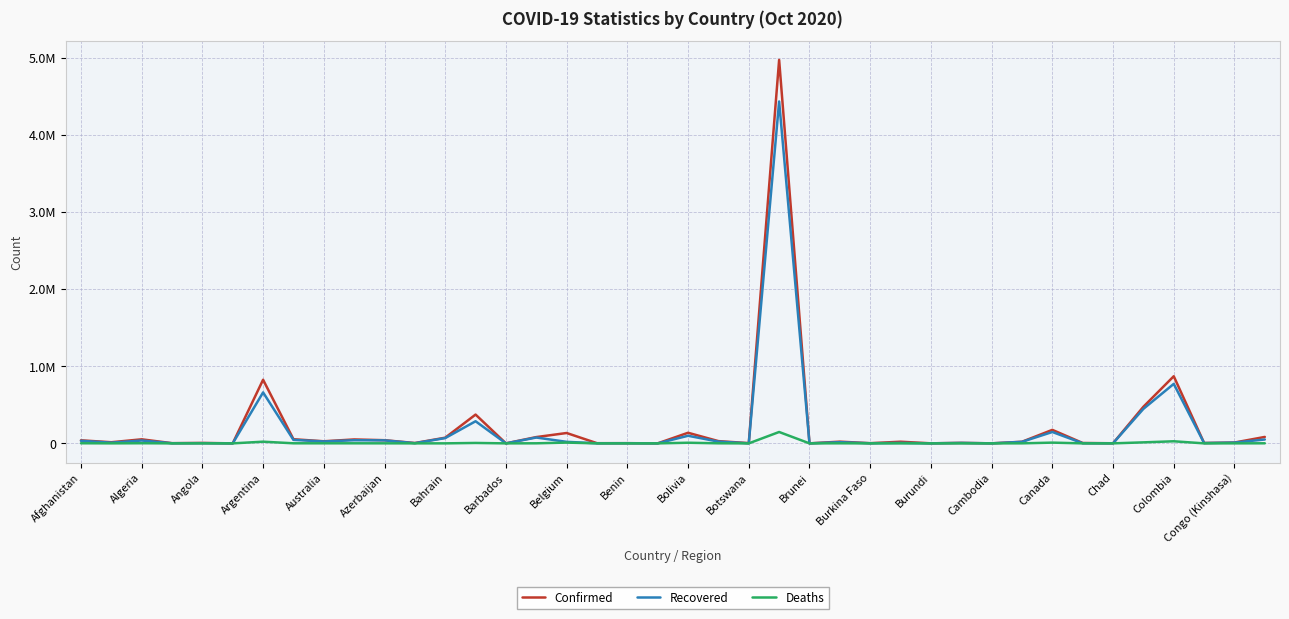

What are all the series names shown in the legend?

Confirmed, Recovered, Deaths